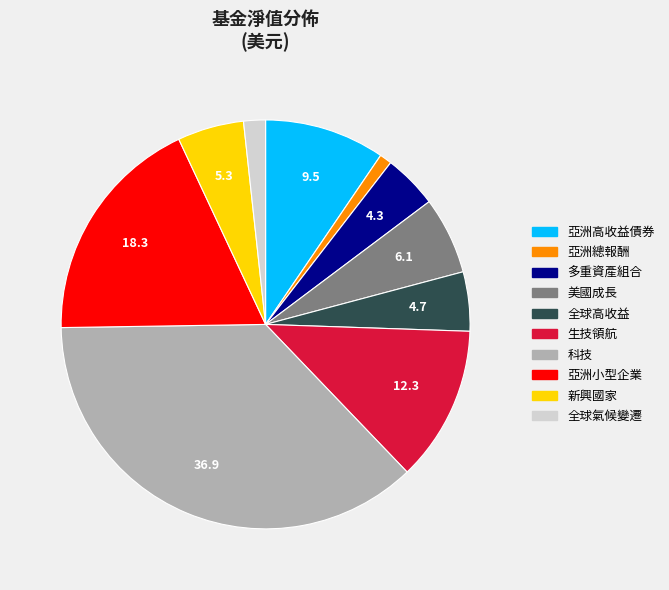

What is the ratio of the value at 亞洲總報酬 to the value at 全球氣候變遷?

0.6